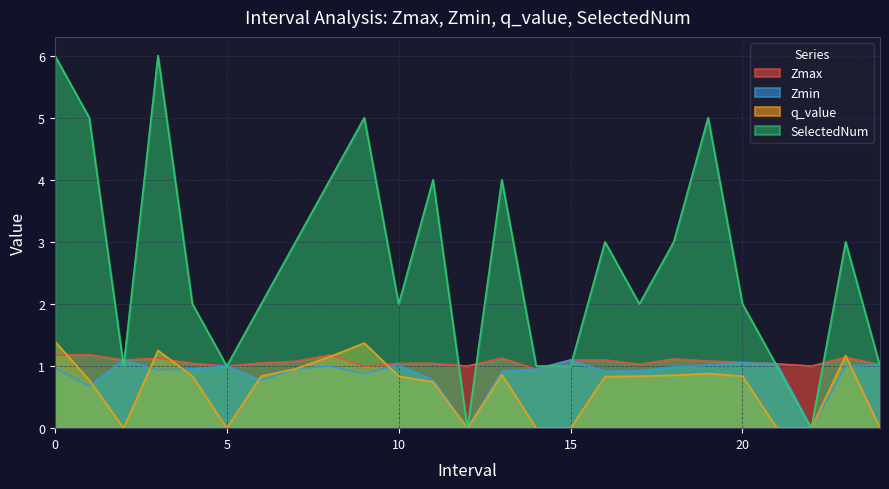

What is the lowest value of the Zmax series?

1.0